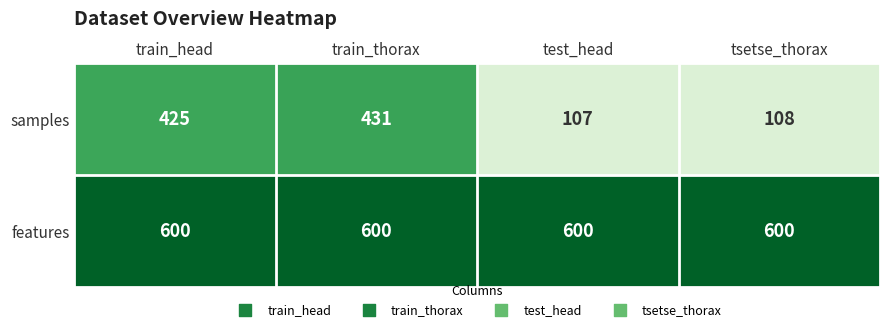

Rank the series by their maximum value, from lowest to highest.

samples, features